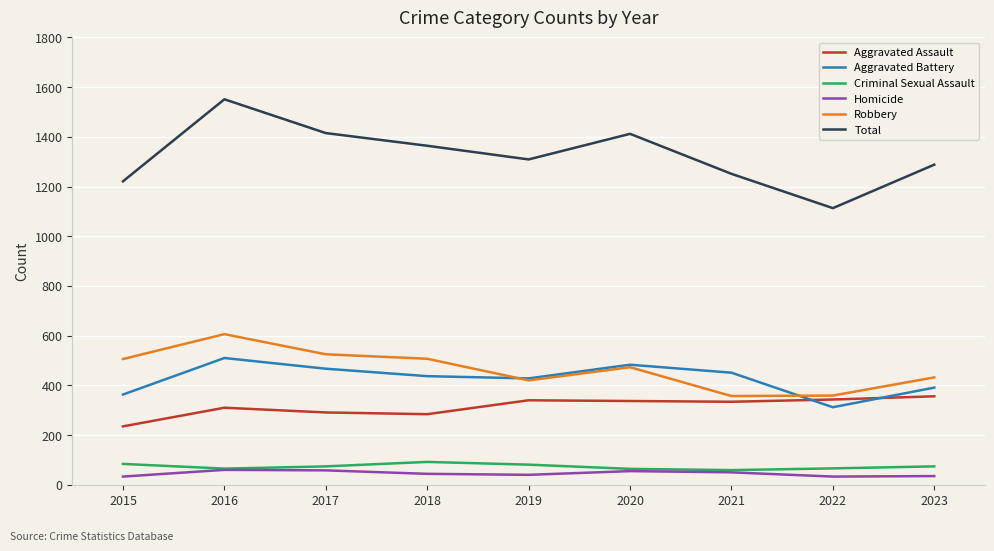

Between 2017 and 2021, which series saw the biggest shift?

Robbery